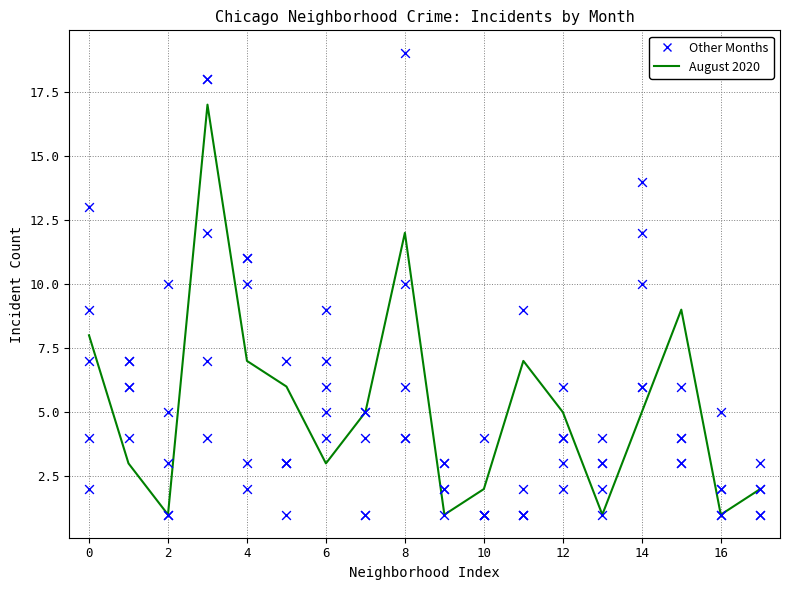

Which series reaches the maximum Y coordinate?

October 2021